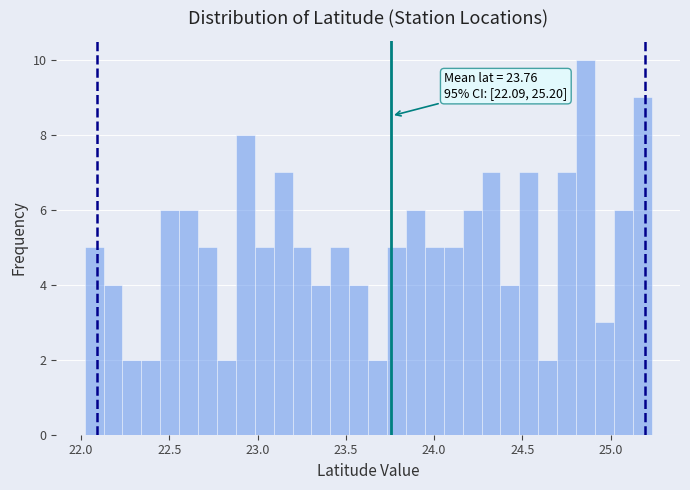

Read against the x-axis, roughly where is the centre of the tallest bar?

24.85